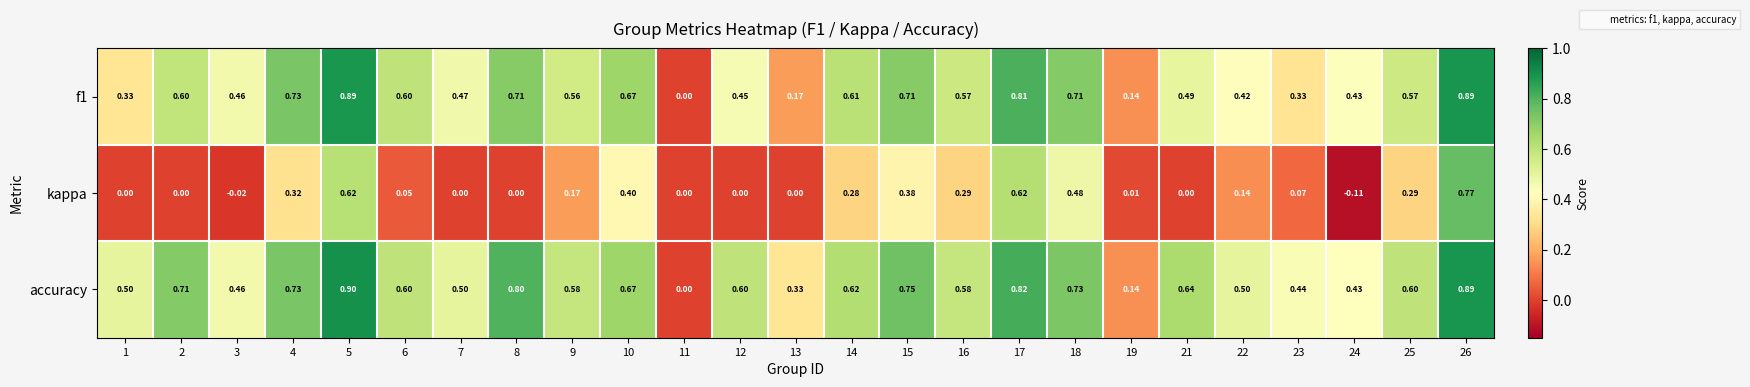

Which series has the widest spread of values?

accuracy